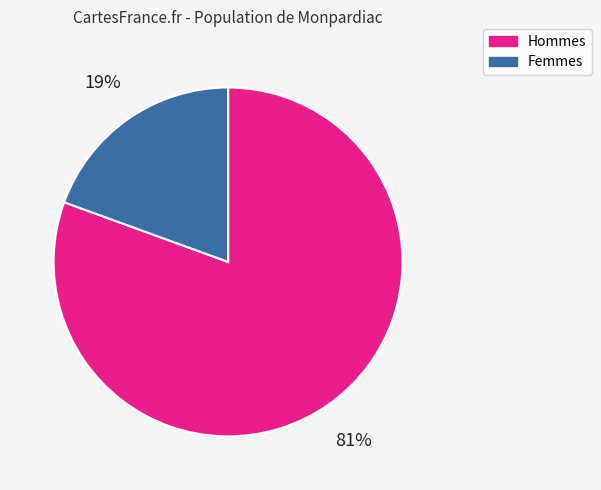

Which has a higher value, Femmes or Hommes?

Hommes